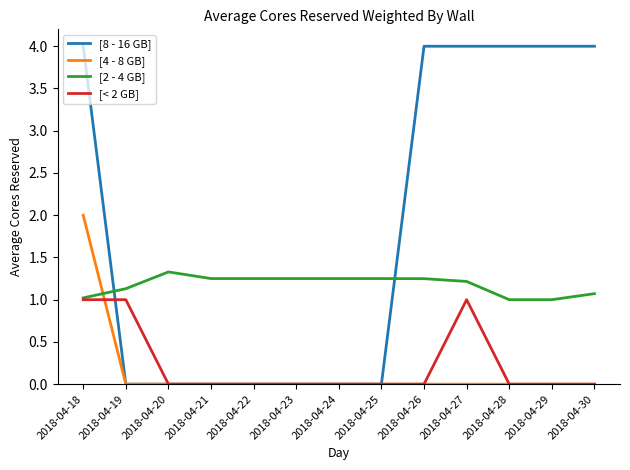

What is the highest value of the [< 2 GB] series?

1.0